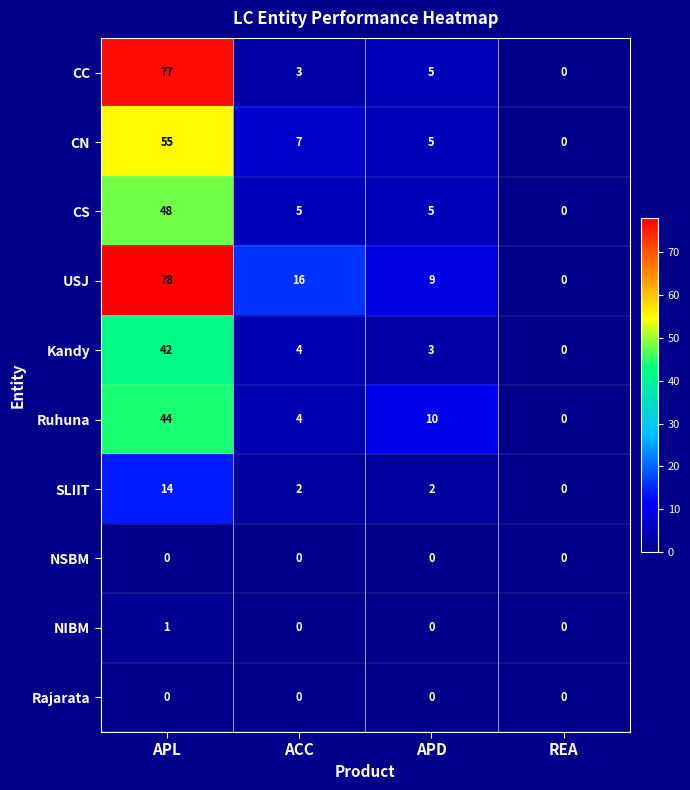

The value of USJ at APD is 9. True or false?

True